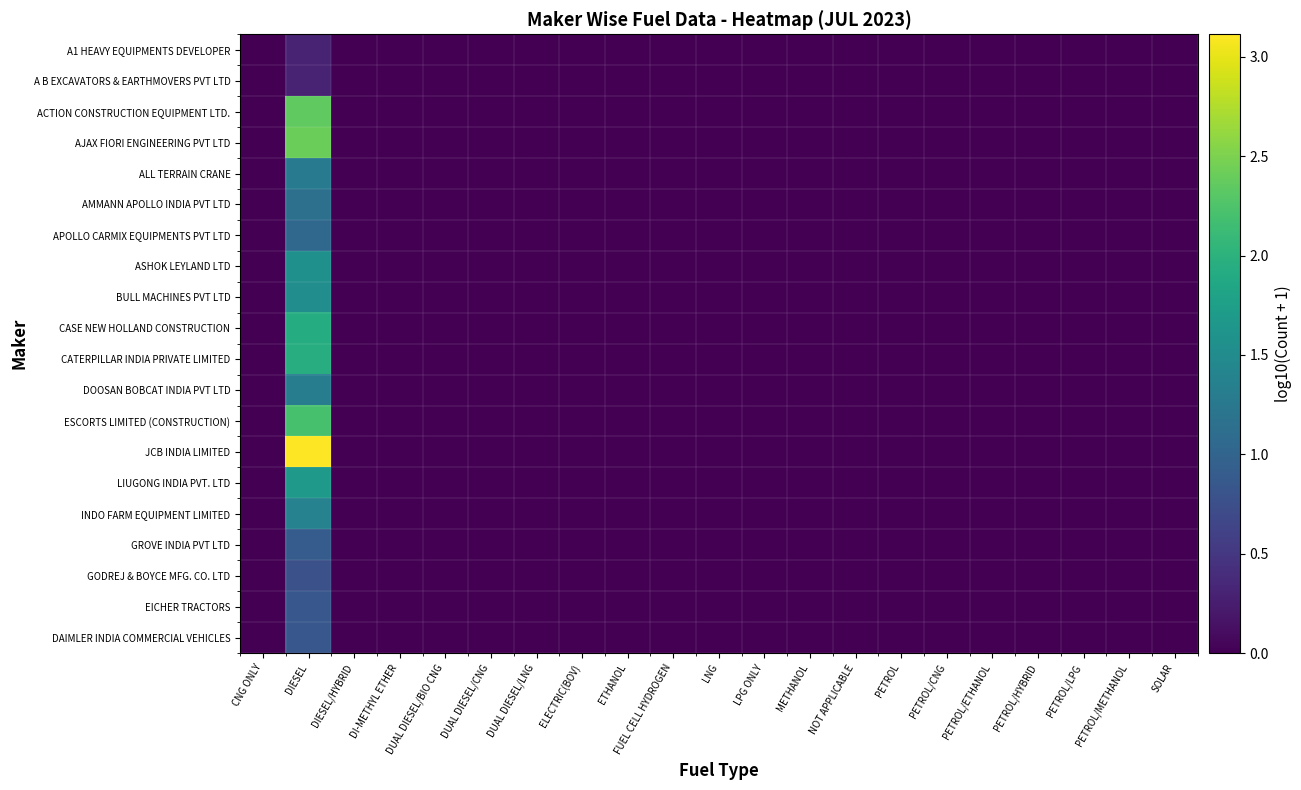

At DIESEL/HYBRID, list the series in order from largest to smallest.

A1 HEAVY EQUIPMENTS DEVELOPER, A B EXCAVATORS & EARTHMOVERS PVT LTD, ACTION CONSTRUCTION EQUIPMENT LTD., AJAX FIORI ENGINEERING PVT LTD, ALL TERRAIN CRANE, AMMANN APOLLO INDIA PVT LTD, APOLLO CARMIX EQUIPMENTS PVT LTD, ASHOK LEYLAND LTD, BULL MACHINES PVT LTD, CASE NEW HOLLAND CONSTRUCTION, CATERPILLAR INDIA PRIVATE LIMITED, DOOSAN BOBCAT INDIA PVT LTD, ESCORTS LIMITED (CONSTRUCTION), JCB INDIA LIMITED, LIUGONG INDIA PVT. LTD, INDO FARM EQUIPMENT LIMITED, GROVE INDIA PVT LTD, GODREJ & BOYCE MFG. CO. LTD, EICHER TRACTORS, DAIMLER INDIA COMMERCIAL VEHICLES